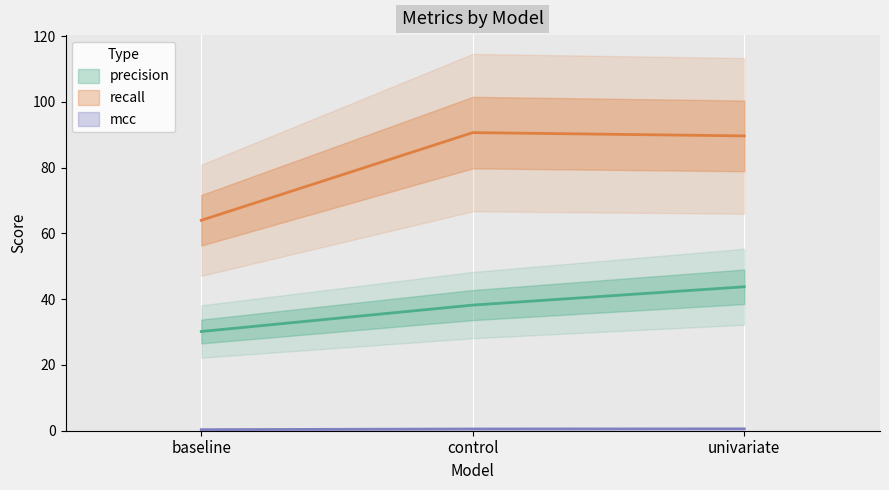

At which label is recall closest to 77?

univariate